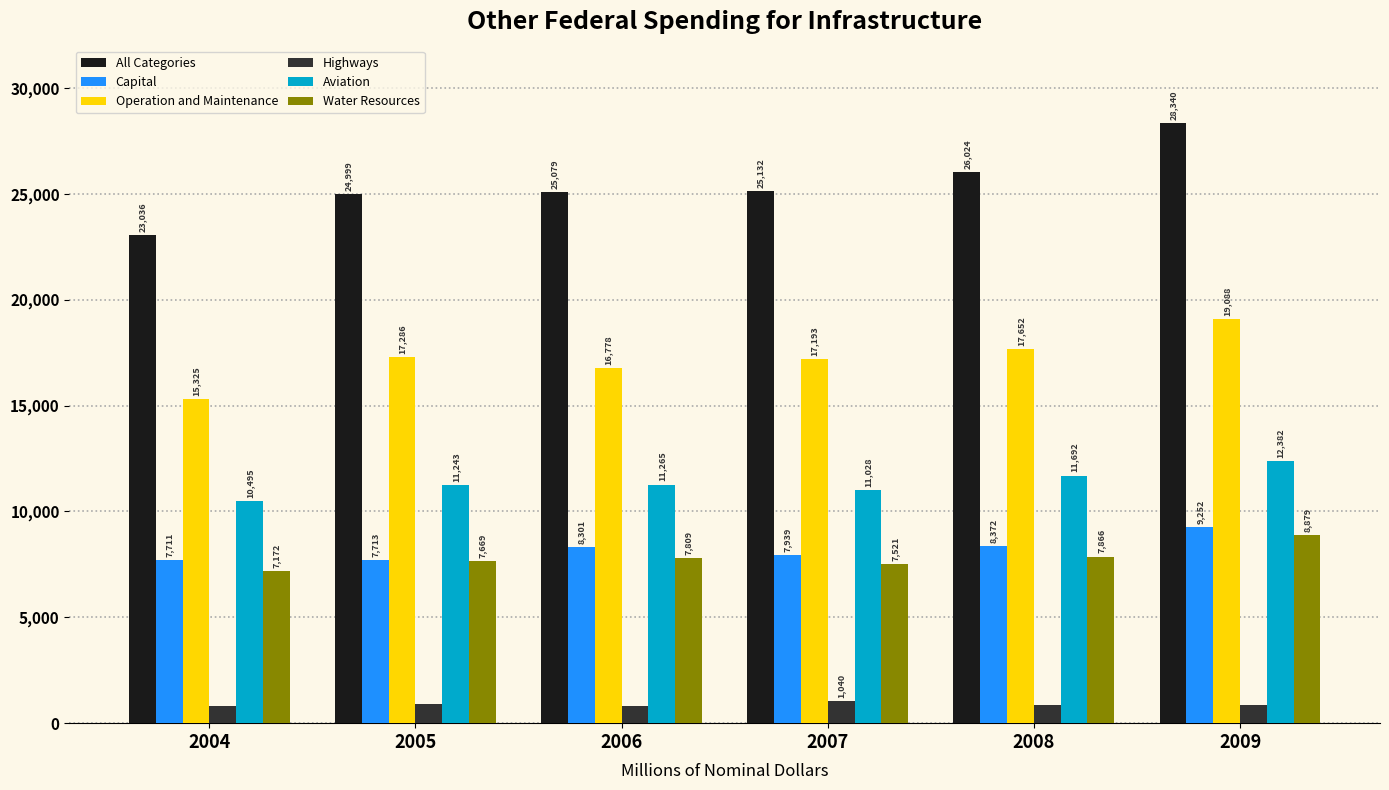

Which series changed the most between 2005 and 2006?

Capital